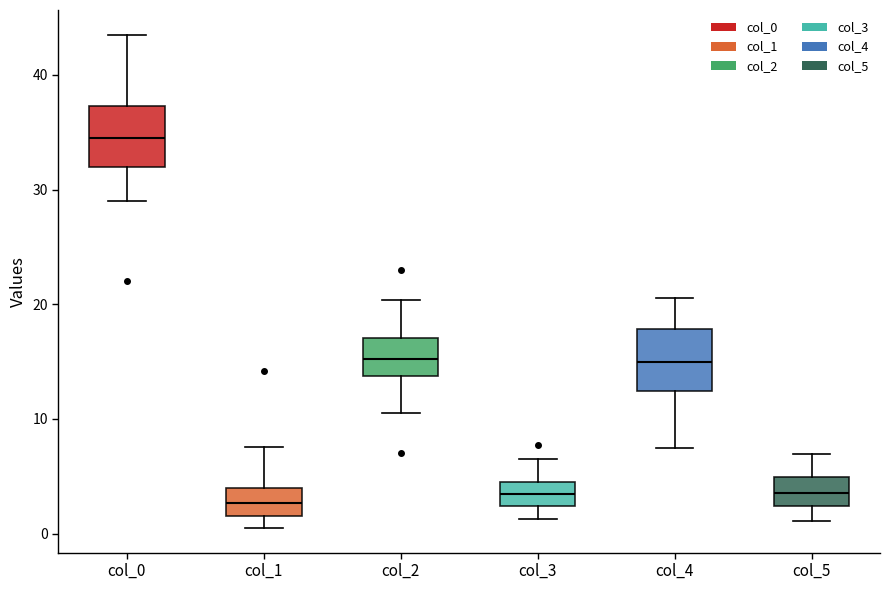

Reading left to right, read every box against the y-axis: the position of its median line, the range the box covers, and the ends of its whiskers. The values are not printed on the chart, so give them approximately, as read against the axis.

col_0: median 35, box 32 to 37, whiskers 29 to 44
col_1: median 3, box 2 to 4, whiskers 1 to 8
col_2: median 15, box 14 to 17, whiskers 11 to 20
col_3: median 3, box 2 to 5, whiskers 1 to 7
col_4: median 15, box 12 to 18, whiskers 8 to 21
col_5: median 4, box 2 to 5, whiskers 1 to 7